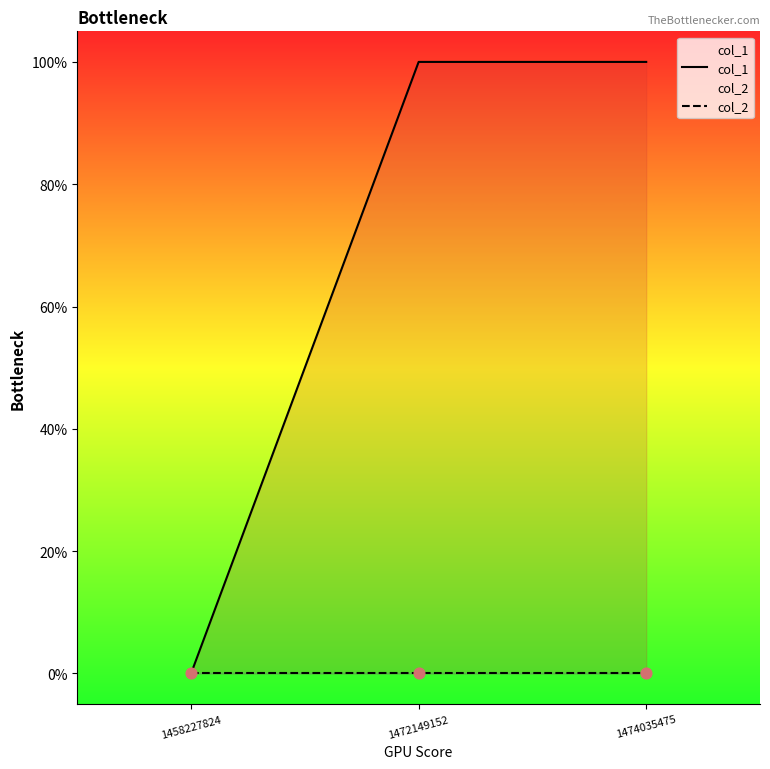

What is the total value across all series at 1472149152?

1